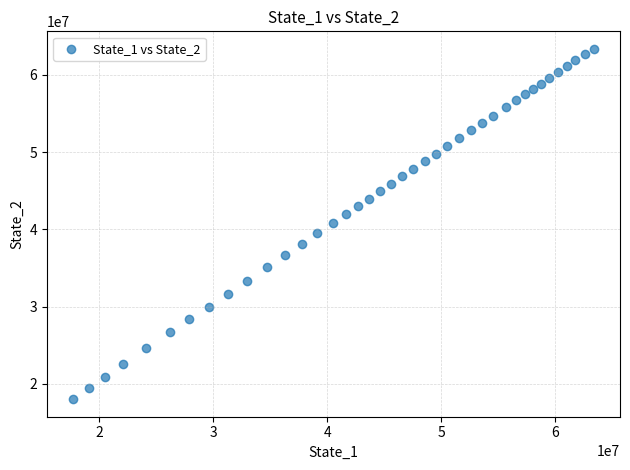

What is the range of Y values (max minus min)?

45383279.9